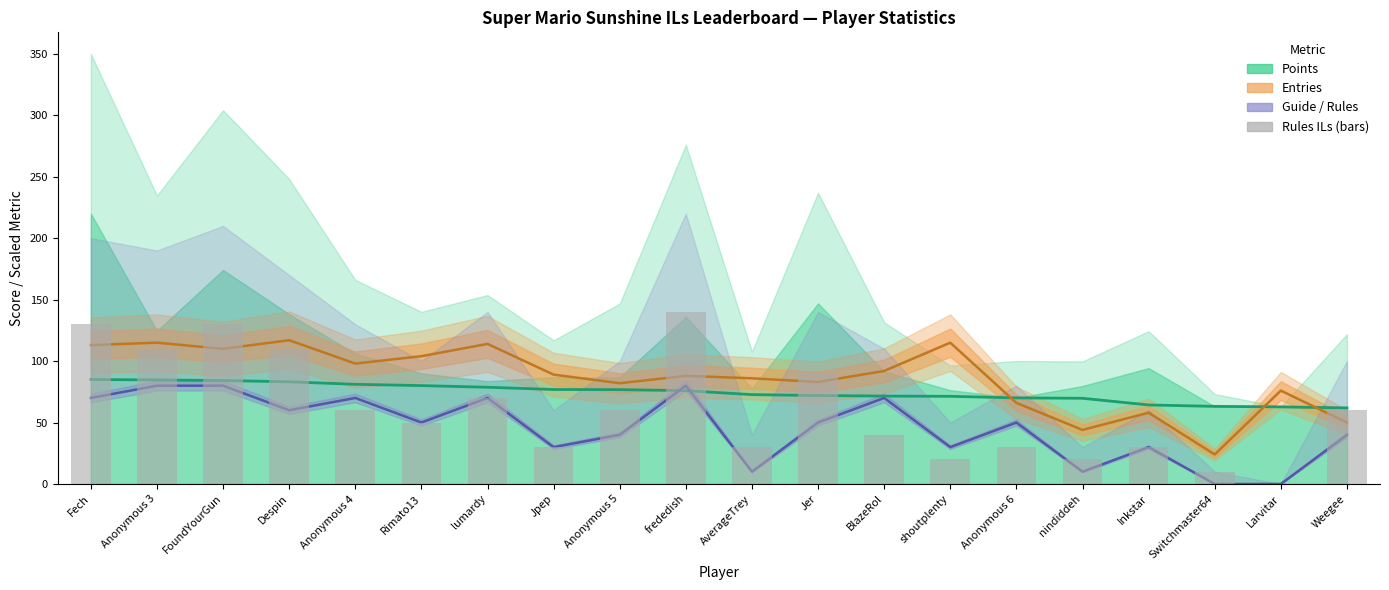

What is the total value across all series at shoutplenty?

236.3